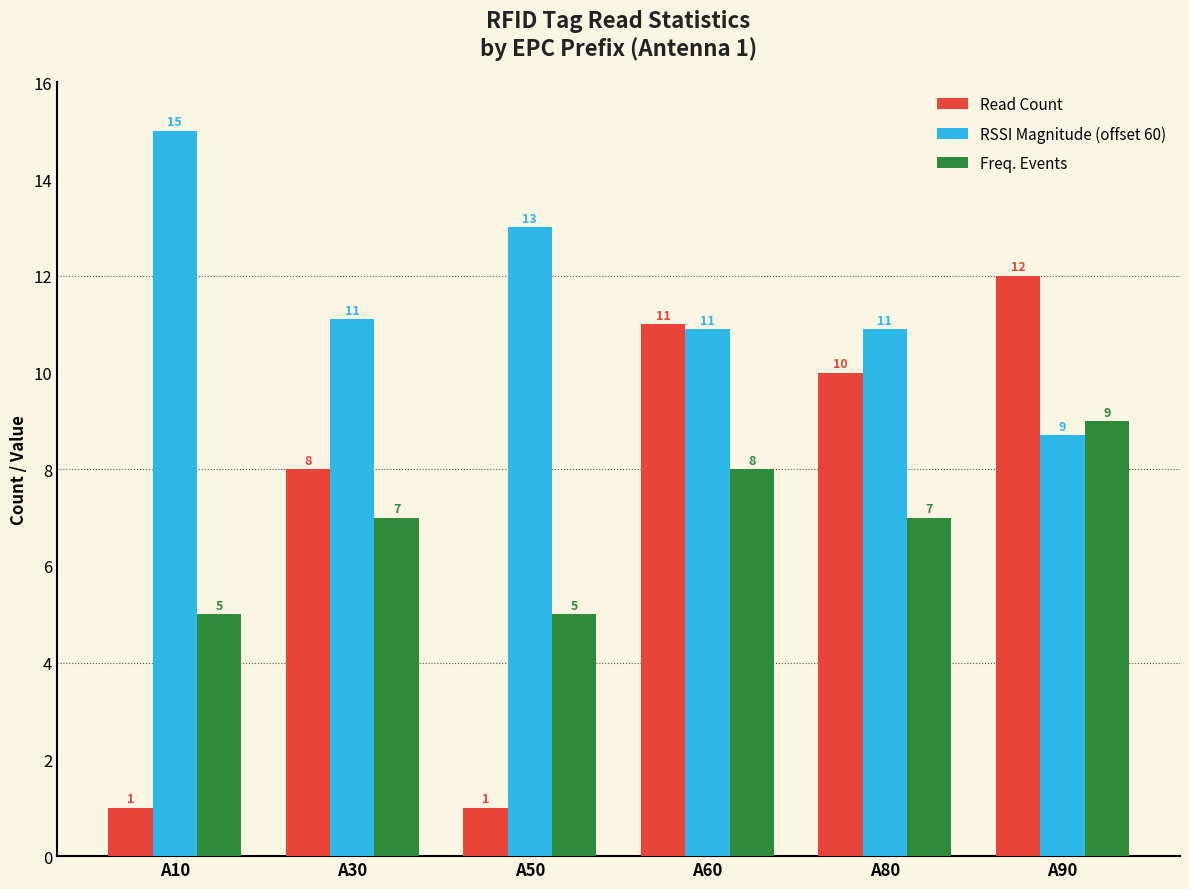

Is the value of Freq. Events at A60 greater than the value of Read Count at A60?

No